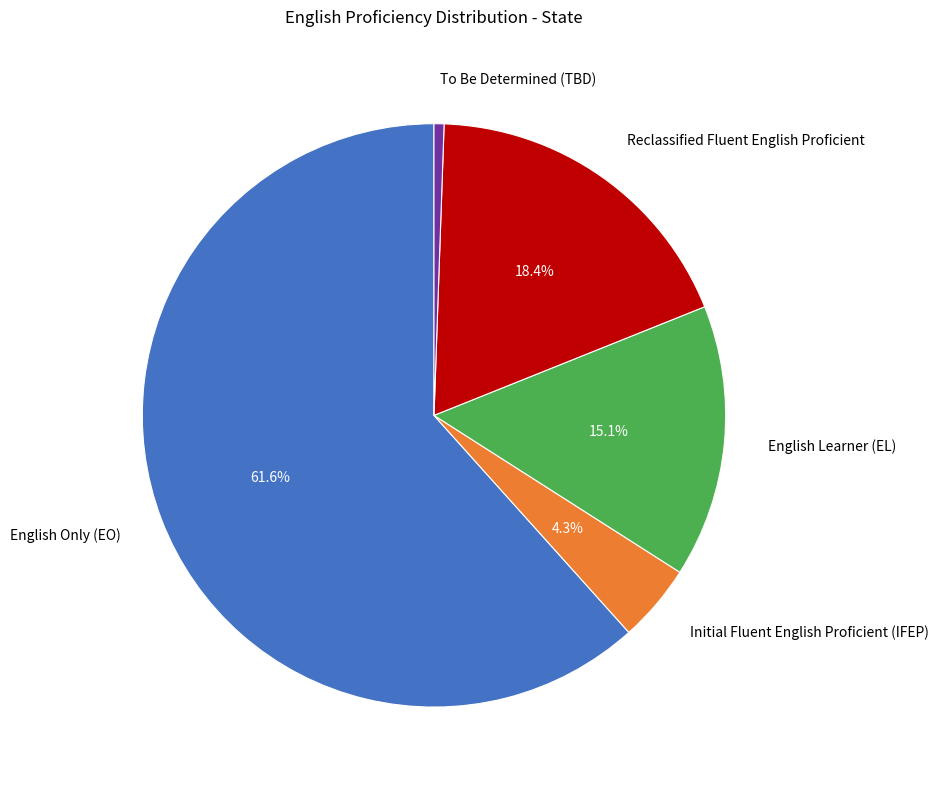

Which category has the biggest portion of the pie?

English Only (EO)